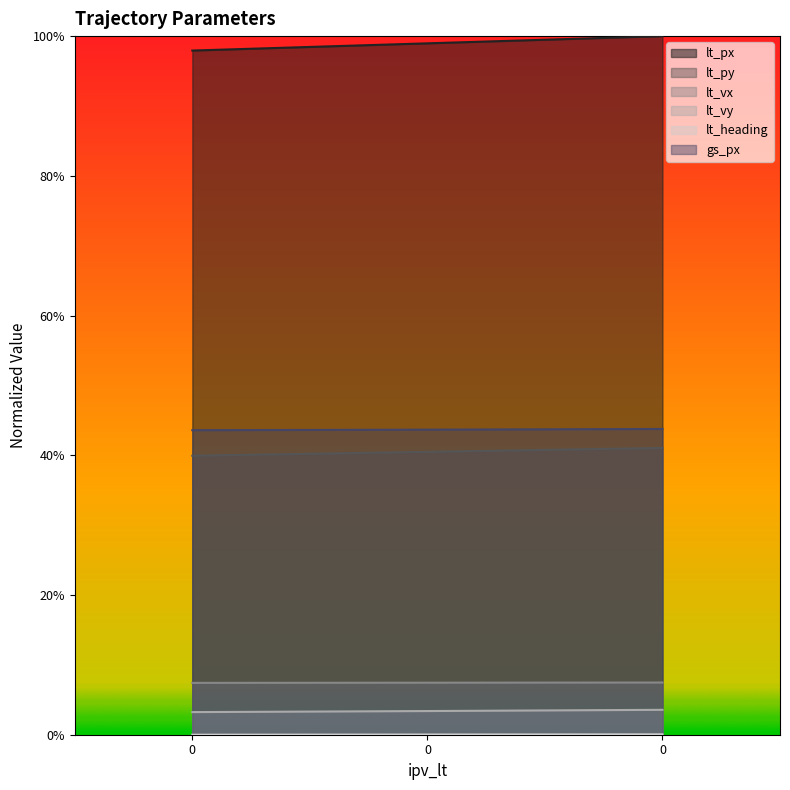

List the labels in order of lt_heading value, smallest first.

0, 0, 0